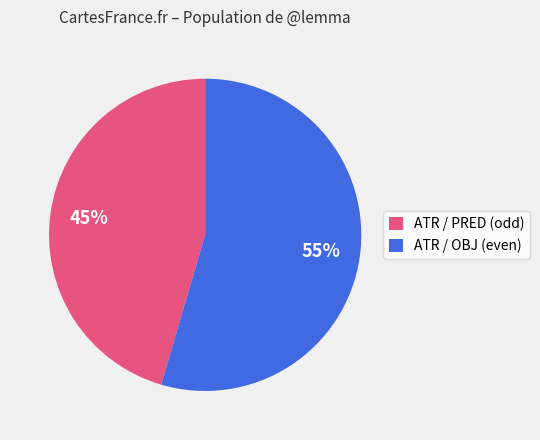

Is the sum of ATR / PRED (odd) and ATR / OBJ (even) greater than half?

Yes